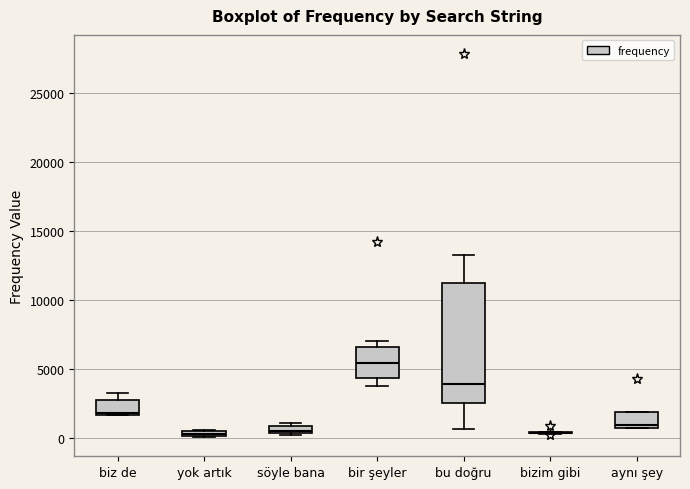

Which box is the tallest, from its lower edge to its upper edge?

bu doğru